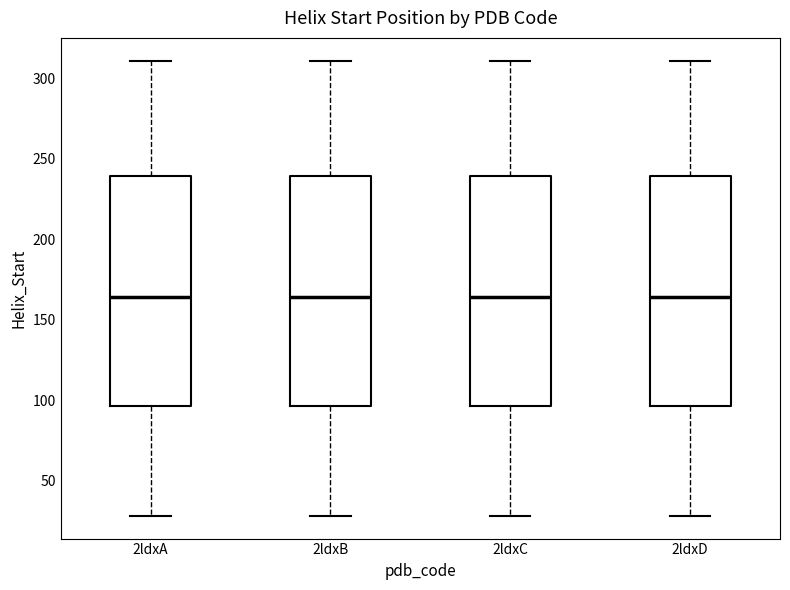

Where does the upper whisker of the box for 2ldxA end on the y-axis? The values are not printed on the chart, so give them approximately, as read against the axis.

310